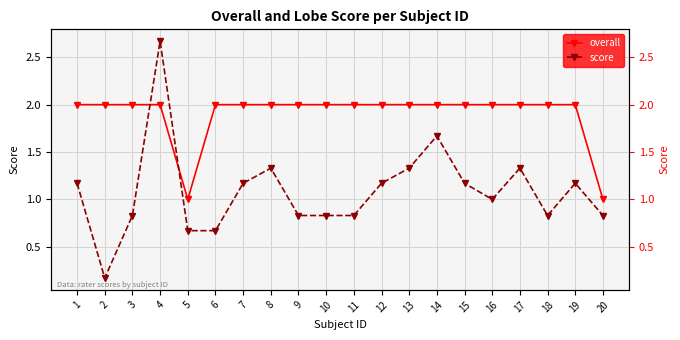

What is the value of the overall point at the 9th from the left?

2.0